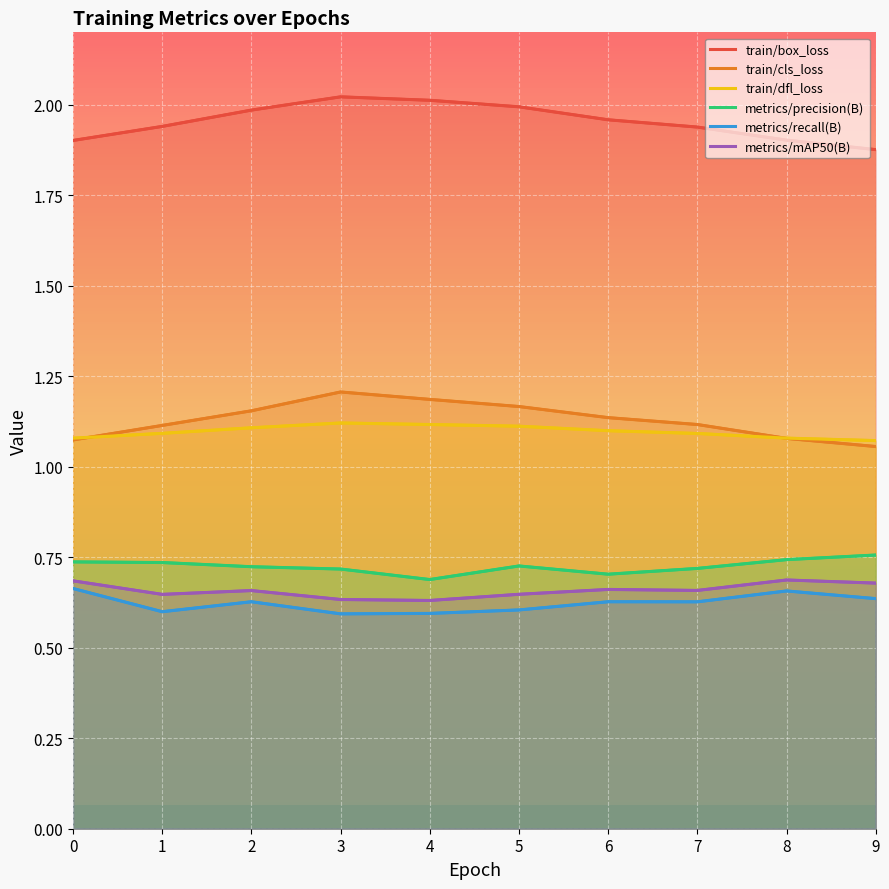

Reading right to left, transcribe all the data shown in this chart.

train/box_loss: 9=1.9	8=1.9	7=1.9	6=2.0	5=2.0	4=2.0	3=2.0	2=2.0	1=1.9	0=1.9
train/cls_loss: 9=1.1	8=1.1	7=1.1	6=1.1	5=1.2	4=1.2	3=1.2	2=1.2	1=1.1	0=1.1
train/dfl_loss: 9=1.1	8=1.1	7=1.1	6=1.1	5=1.1	4=1.1	3=1.1	2=1.1	1=1.1	0=1.1
metrics/precision(B): 9=0.8	8=0.7	7=0.7	6=0.7	5=0.7	4=0.7	3=0.7	2=0.7	1=0.7	0=0.7
metrics/recall(B): 9=0.6	8=0.7	7=0.6	6=0.6	5=0.6	4=0.6	3=0.6	2=0.6	1=0.6	0=0.7
metrics/mAP50(B): 9=0.7	8=0.7	7=0.7	6=0.7	5=0.6	4=0.6	3=0.6	2=0.7	1=0.6	0=0.7